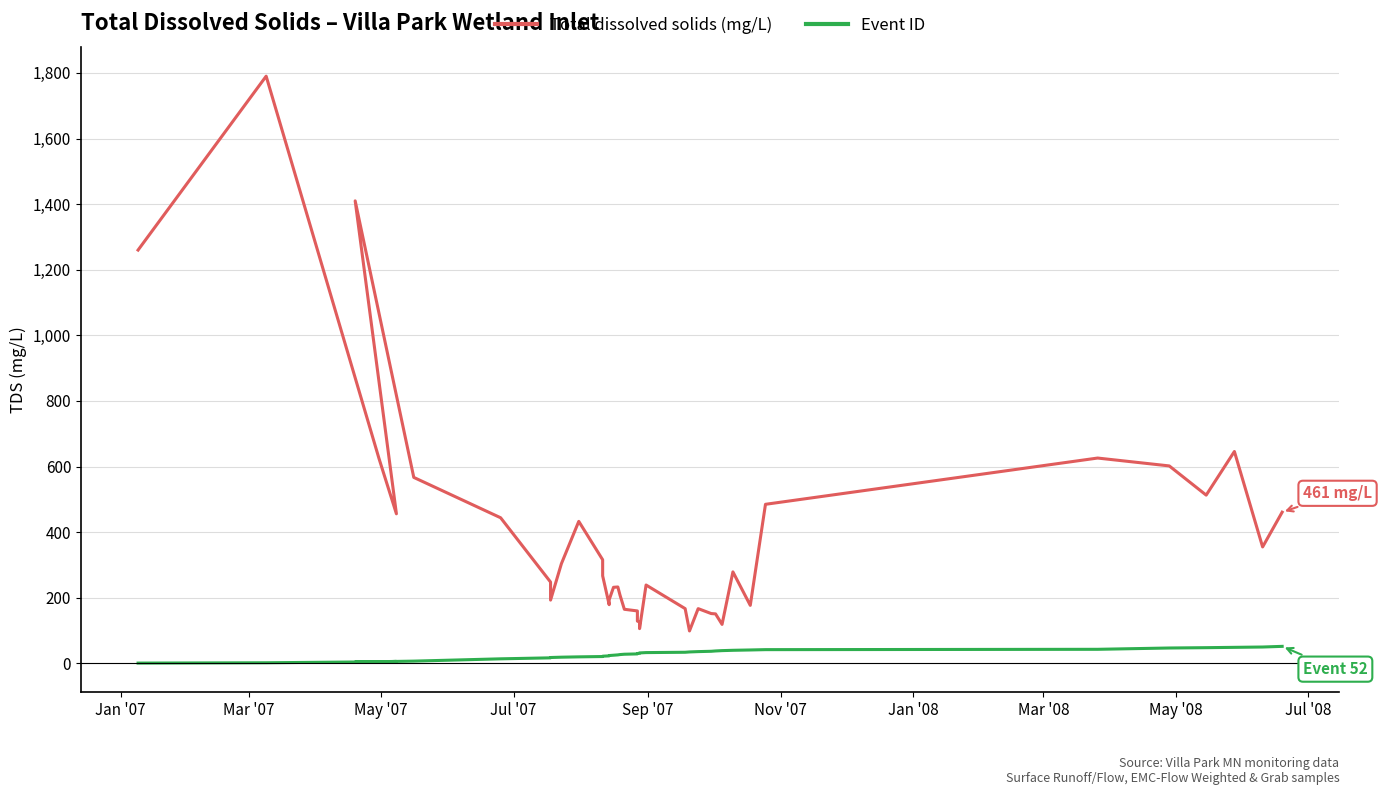

What is the difference between the maximum and minimum values in the Event ID series?

51